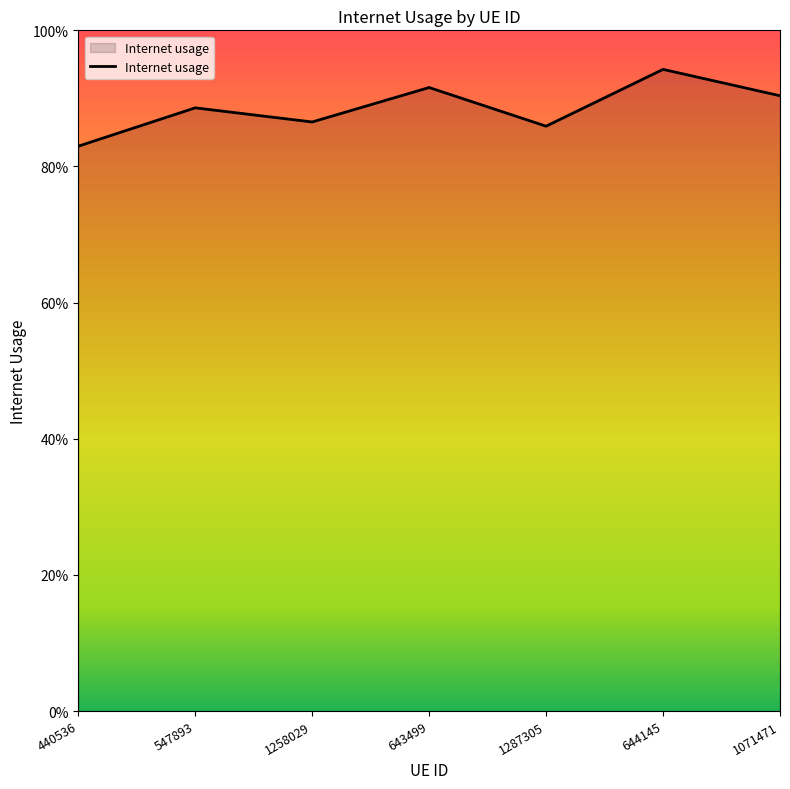

List the labels in order of value, smallest first.

440536, 1287305, 1258029, 547893, 1071471, 643499, 644145